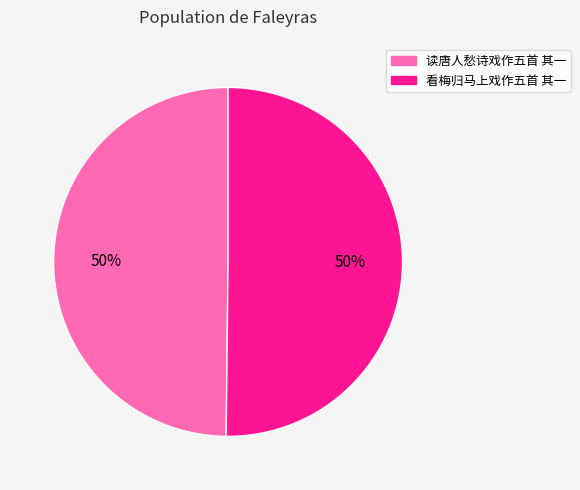

To the nearest percent, what is the combined percentage of 看梅归马上戏作五首 其一 and 读唐人愁诗戏作五首 其一?

100%